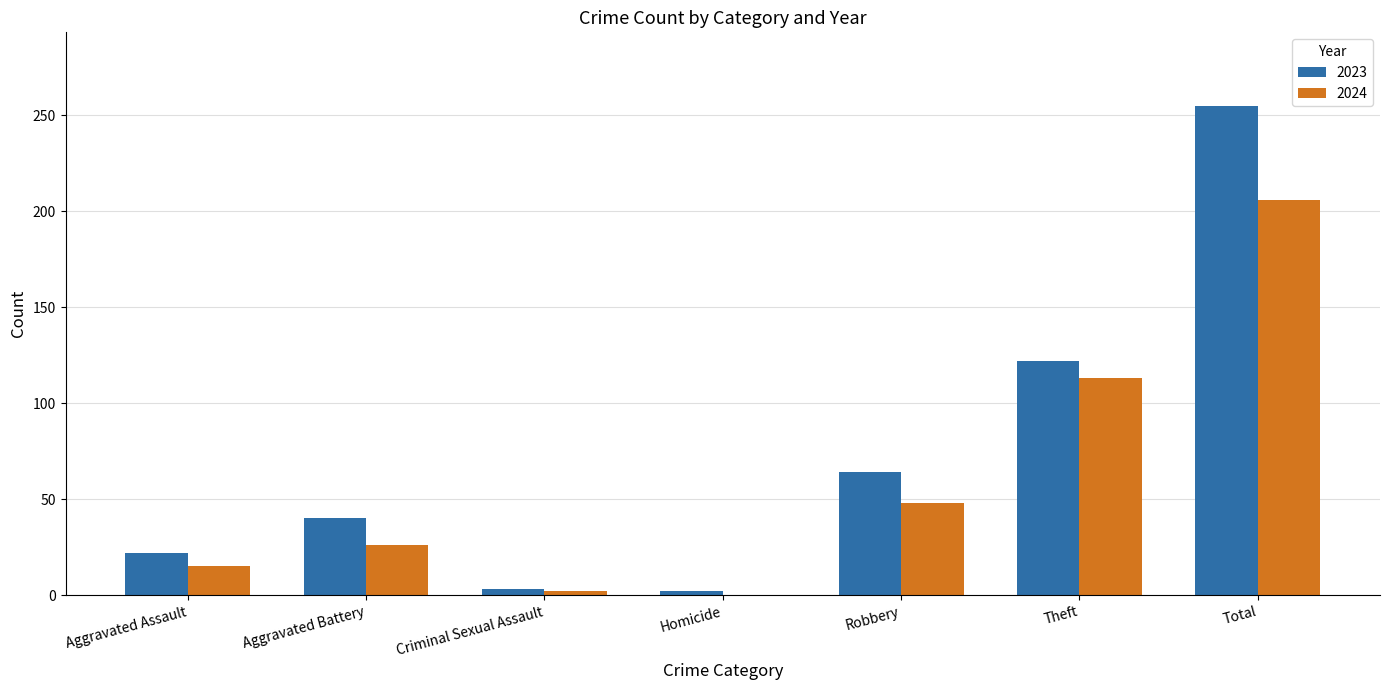

Which series has the largest total across all categories?

2023